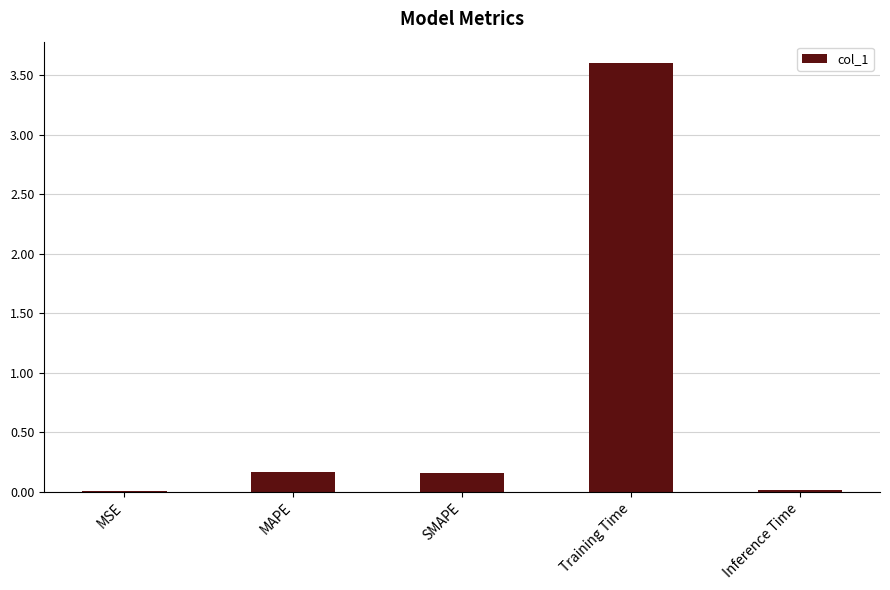

What is the greatest value displayed?

3.6